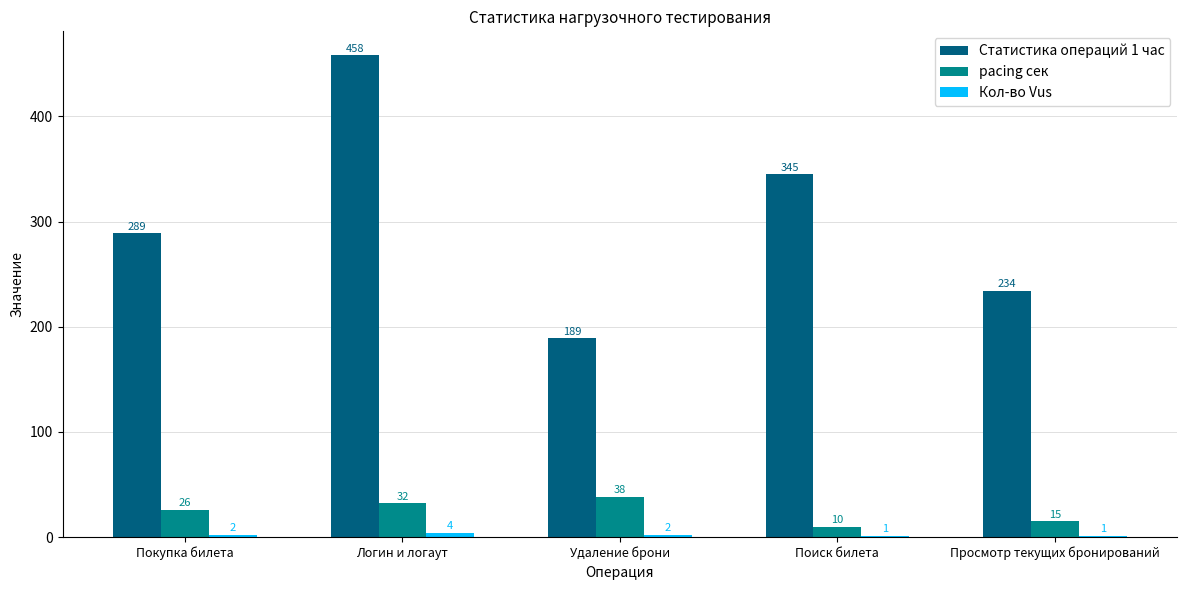

What is the sum of the Статистика операций 1 час values at Логин и логаут and Просмотр текущих бронирований?

692